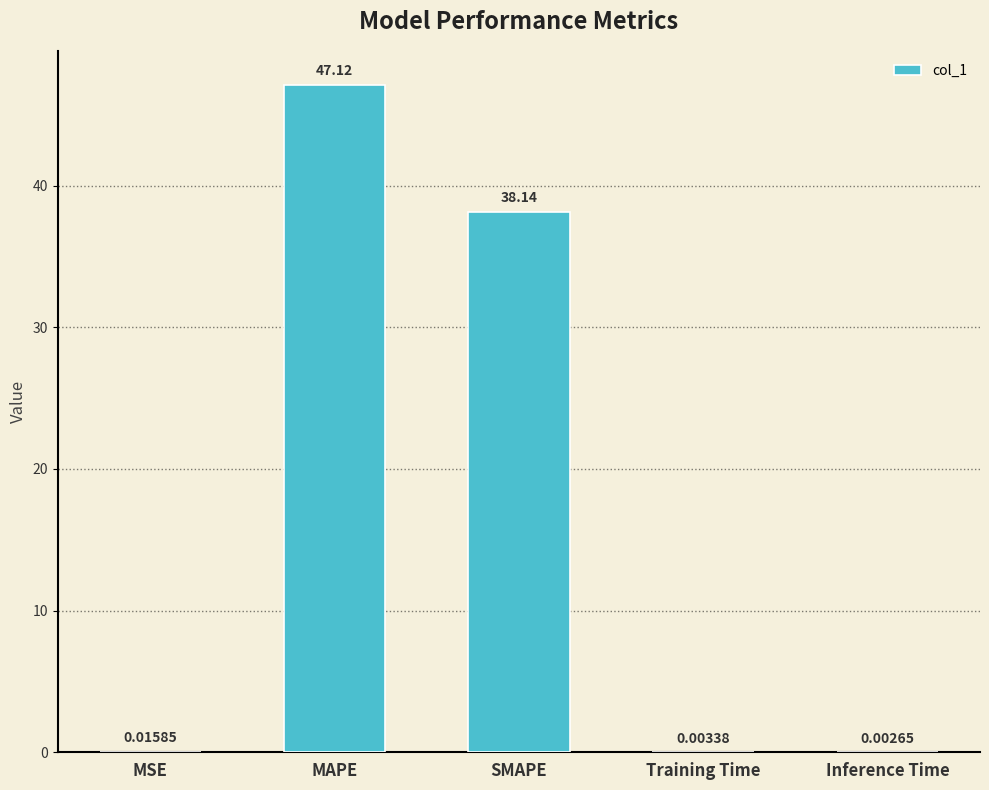

What is the change in value from MAPE to SMAPE?

-9.0